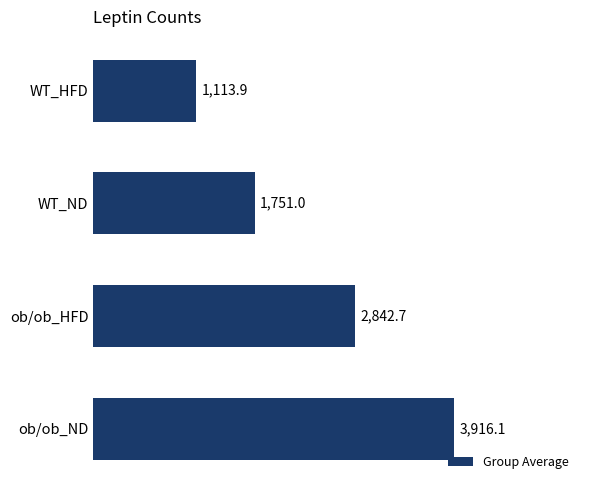

True or false: the data shows 4783.6 at ob/ob_HFD.

False